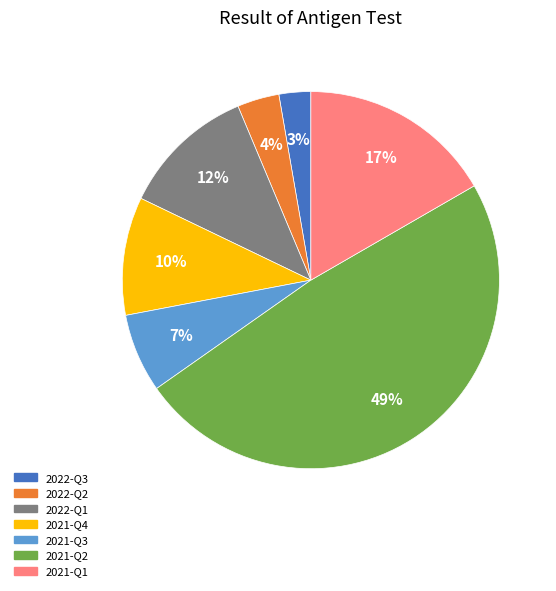

To the nearest percent, what is the combined percentage of 2021-Q3 and 2021-Q2?

55%